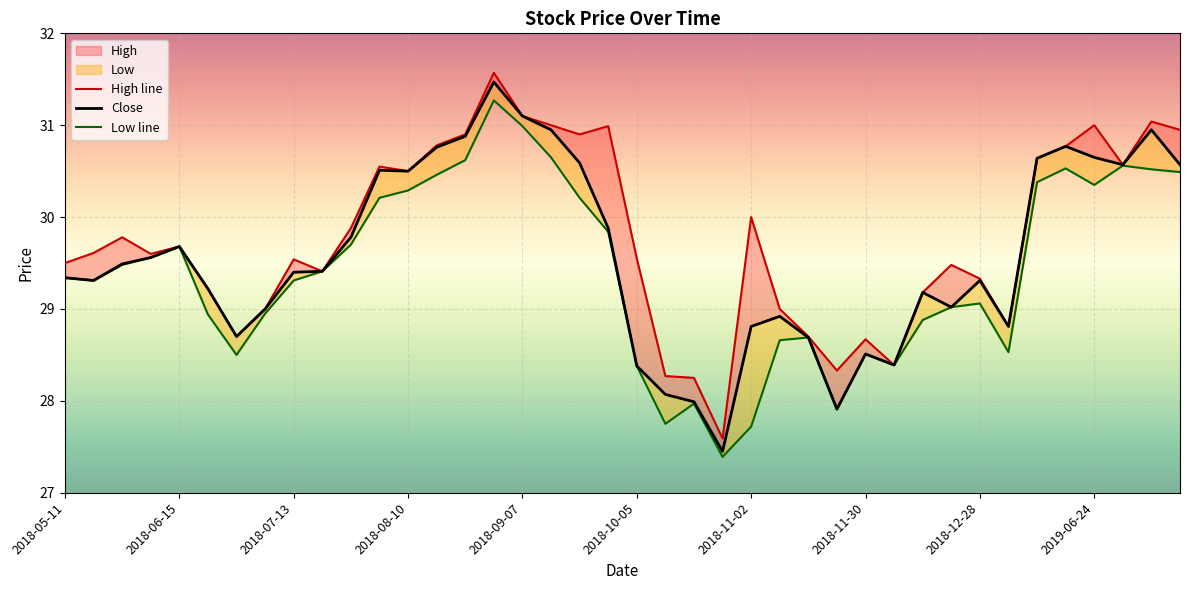

List the series in order of their overall mean, highest first.

High line, Close, Low line